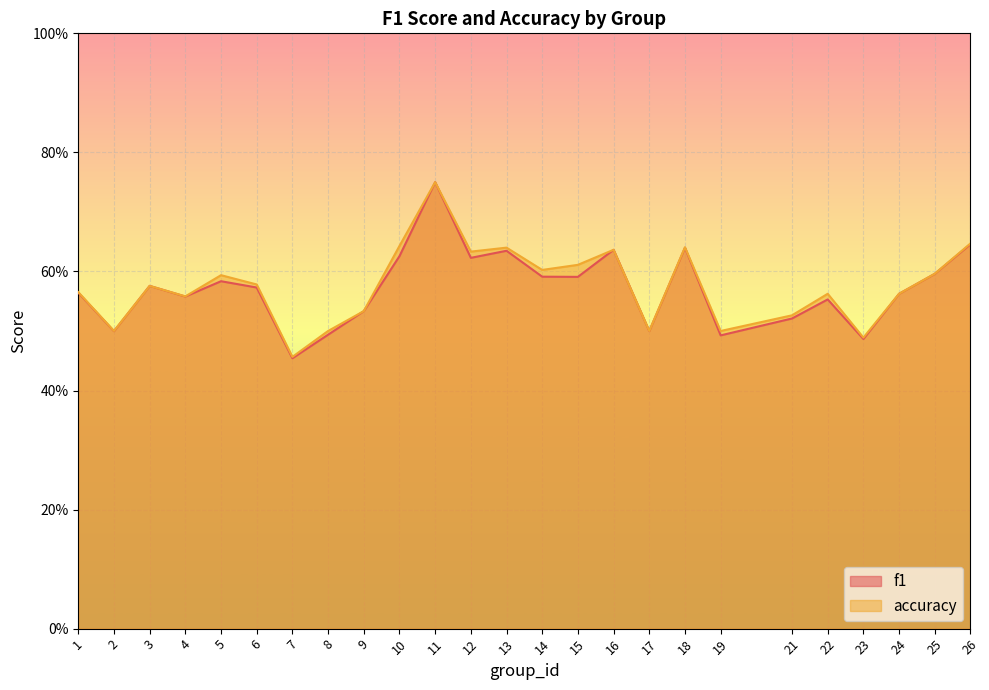

How many lines are shown in the chart?

2